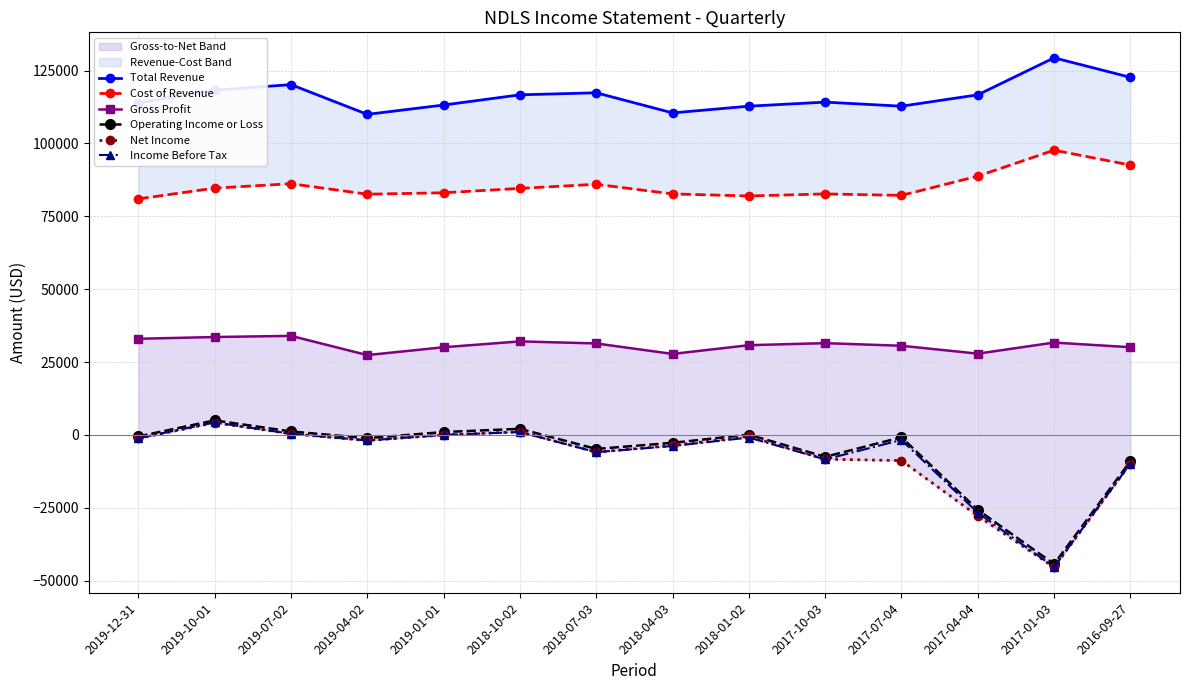

What is the difference between the maximum and minimum values in the Income Before Tax series?

49600